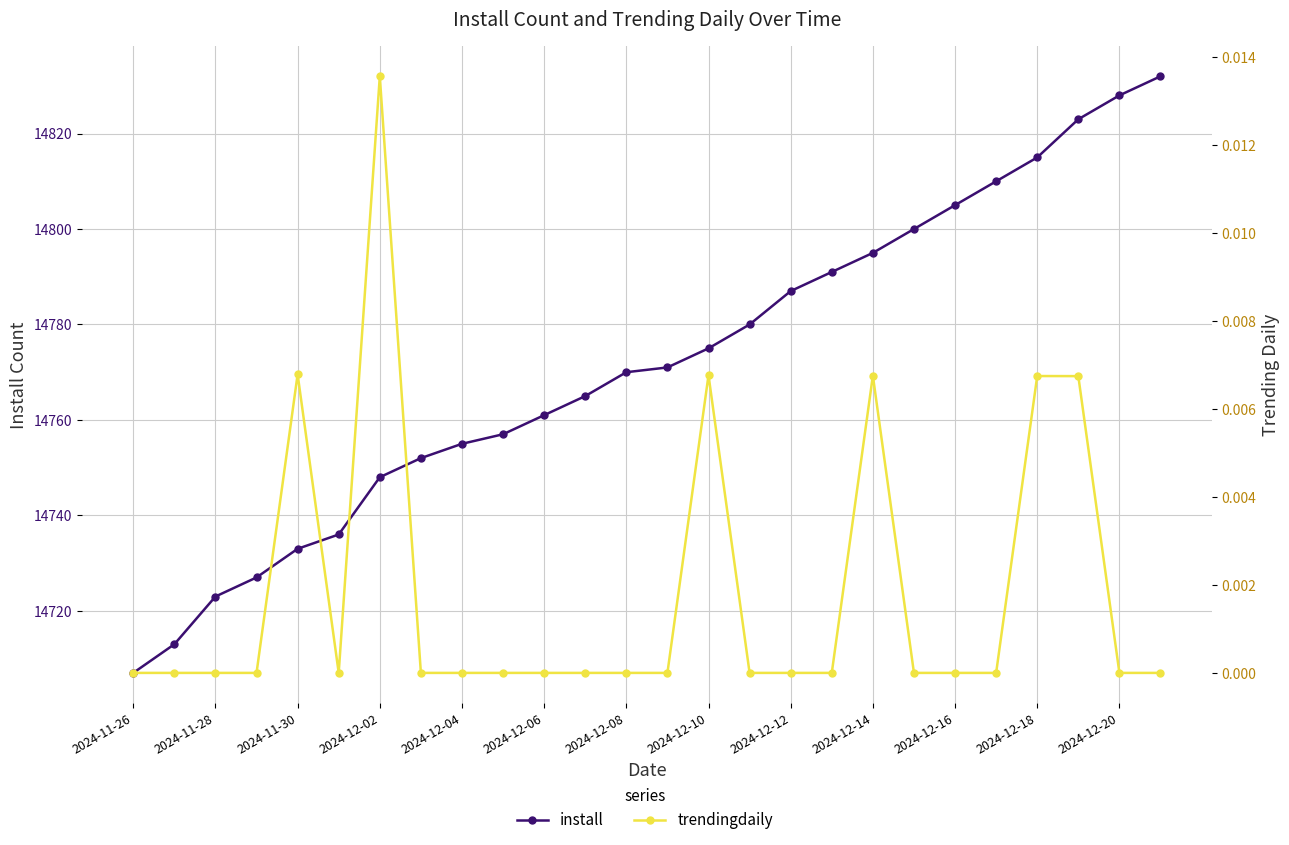

How many lines are shown in the chart?

2